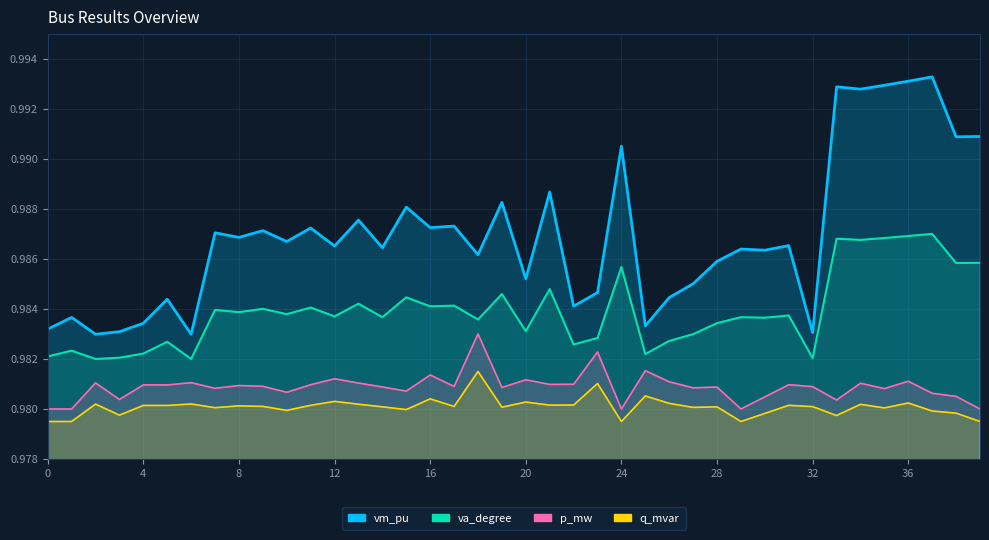

What is the total value across all series at 5?

3.9